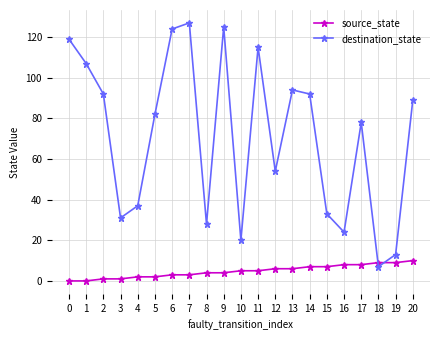

Between which two adjacent categories do source_state and destination_state first intersect?

17 and 18